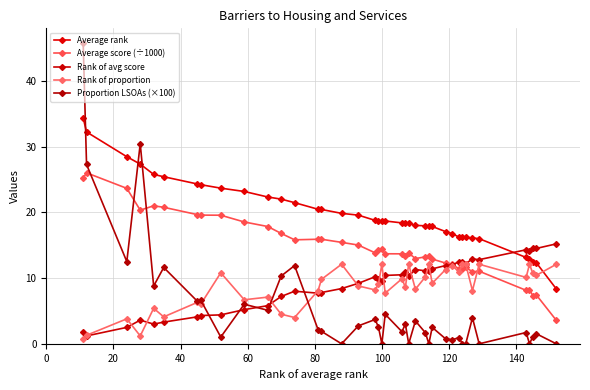

What is the label of the 34th point from the right?

120